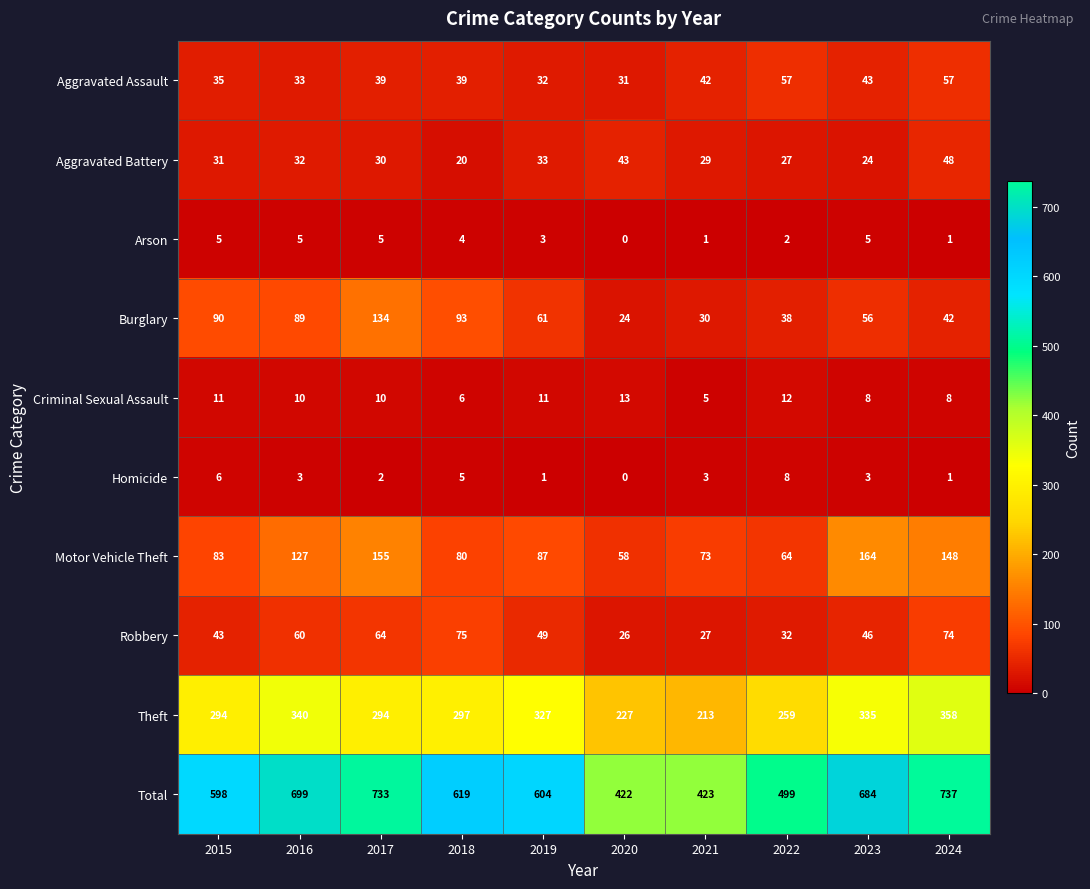

Which label corresponds to the largest value in the chart?

2024